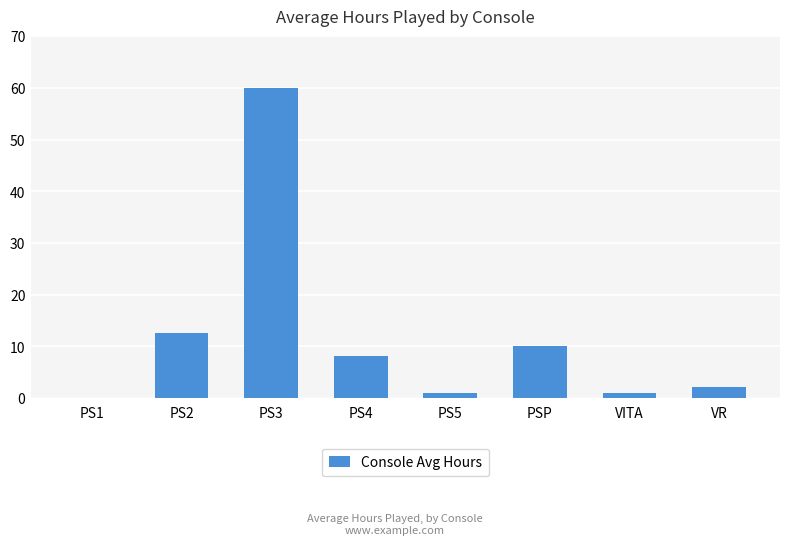

Which category has the highest value across all series?

PS3